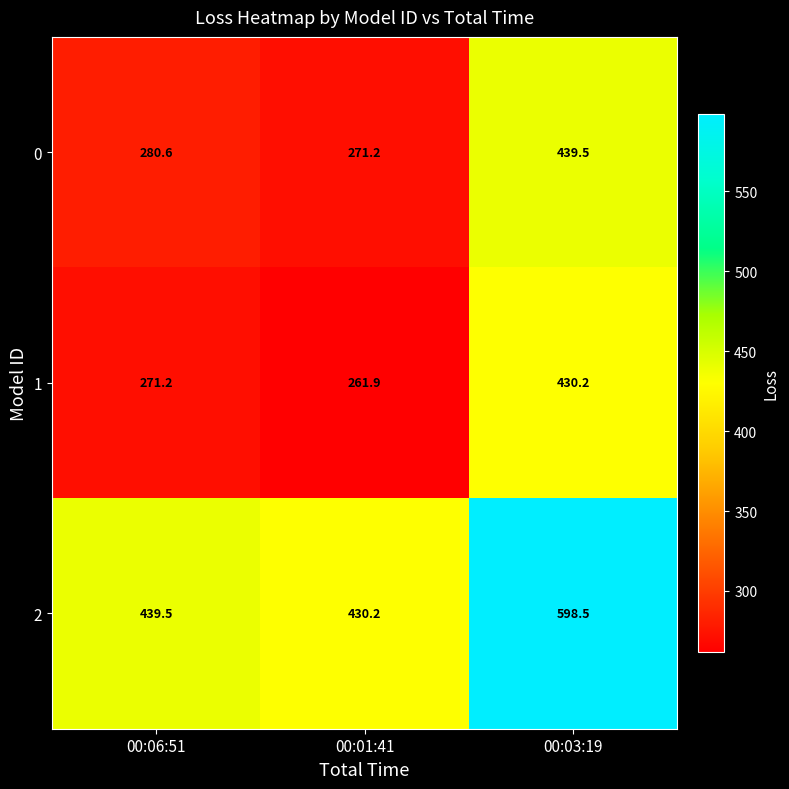

How many data points in 2 are less than 439?

1